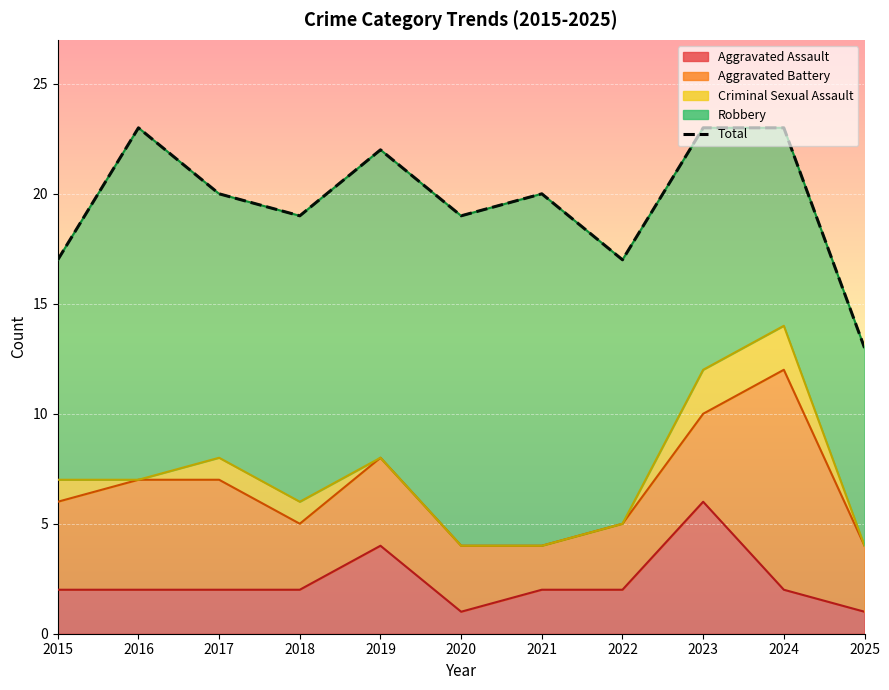

Reading right to left, transcribe all the data shown in this chart.

2025=13	2024=23	2023=23	2022=17	2021=20	2020=19	2019=22	2018=19	2017=20	2016=23	2015=17